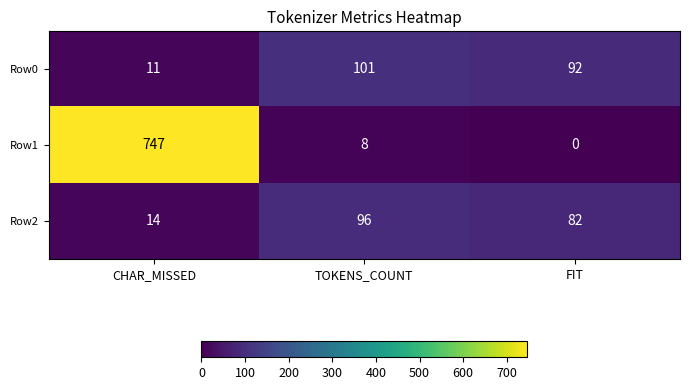

Reading left to right, what are all the values shown in this chart?

Row0: 11	101	92
Row1: 747	8	0
Row2: 14	96	82